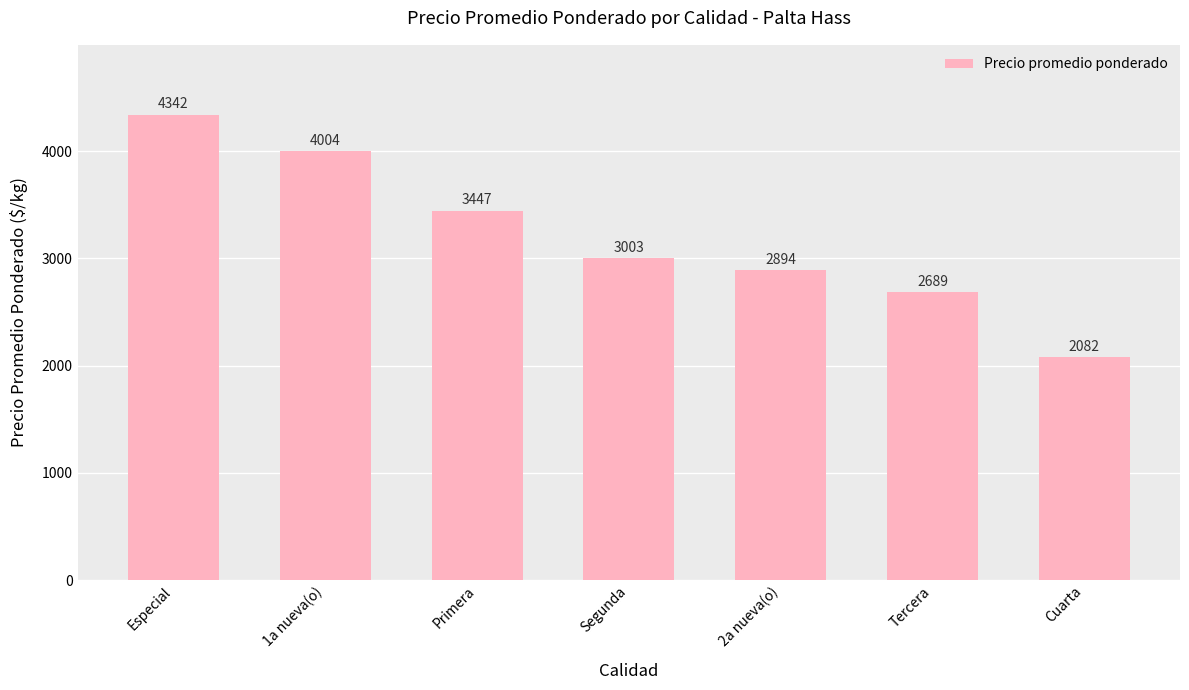

Rank the categories by value from highest to lowest.

Especial, 1a nueva(o), Primera, Segunda, 2a nueva(o), Tercera, Cuarta